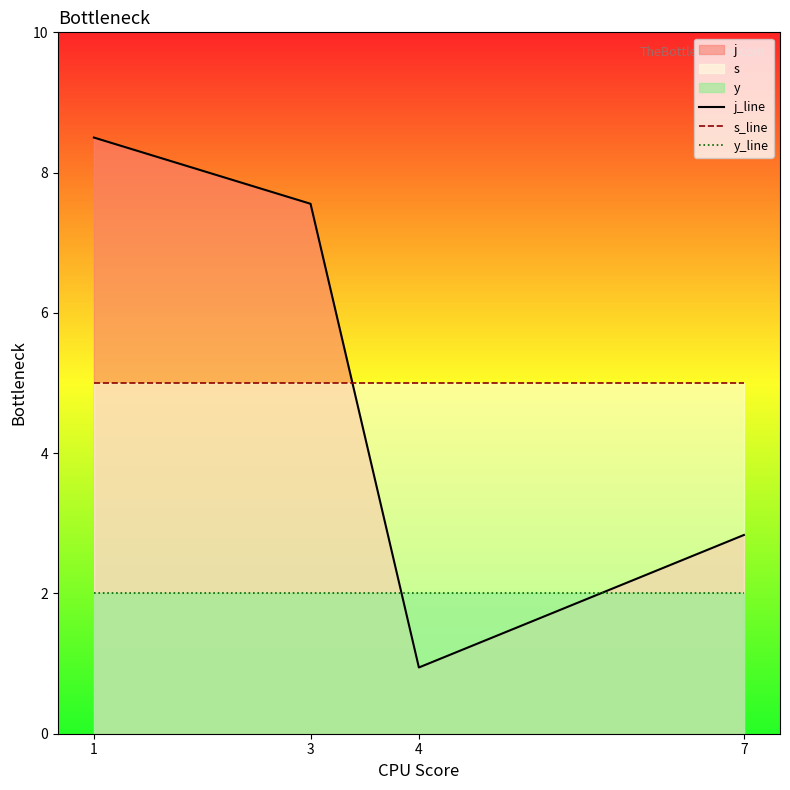

Reading left to right, transcribe all the data shown in this chart.

j_line: 8.5	7.6	0.9	2.8
s_line: 5.0	5.0	5.0	5.0
y_line: 2.0	2.0	2.0	2.0